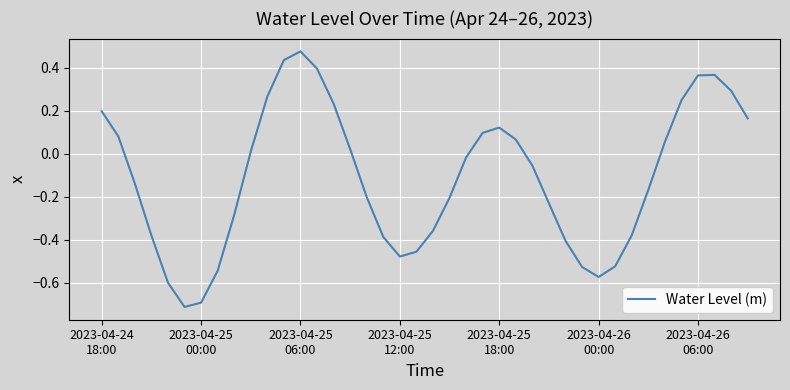

What is the smallest value displayed?

-0.7